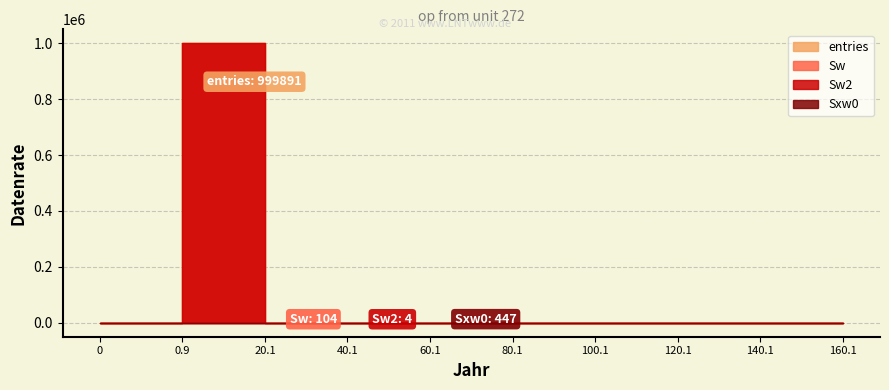

Which has a higher value, 100.1 or 80.1?

100.1